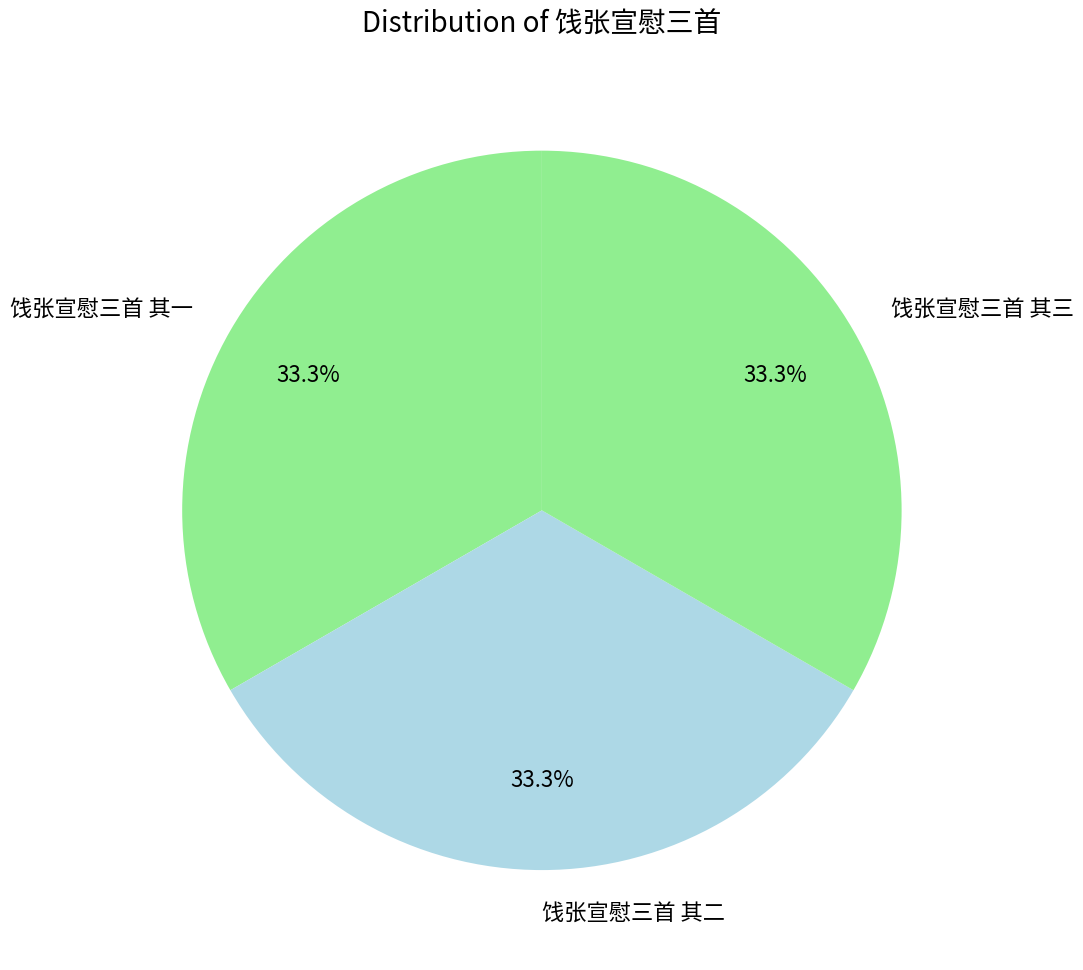

Is it true that 饯张宣慰三首 其三 is 33% of the pie?

True